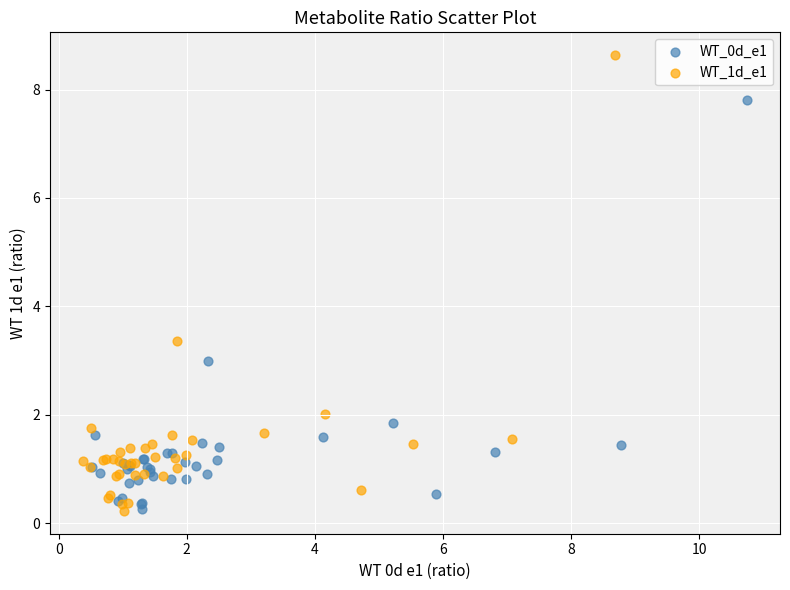

Which series contains the highest Y value?

WT_1d_e1